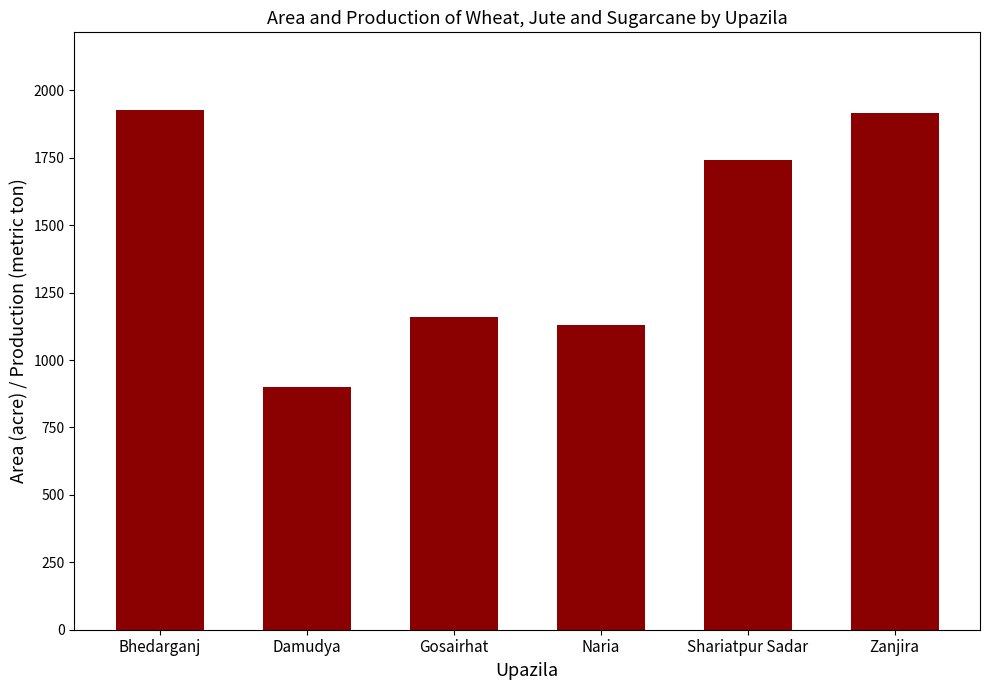

Reading right to left, extract all data points from this chart.

Zanjira=1914	Shariatpur Sadar=1740	Naria=1130	Gosairhat=1158	Damudya=900	Bhedarganj=1926